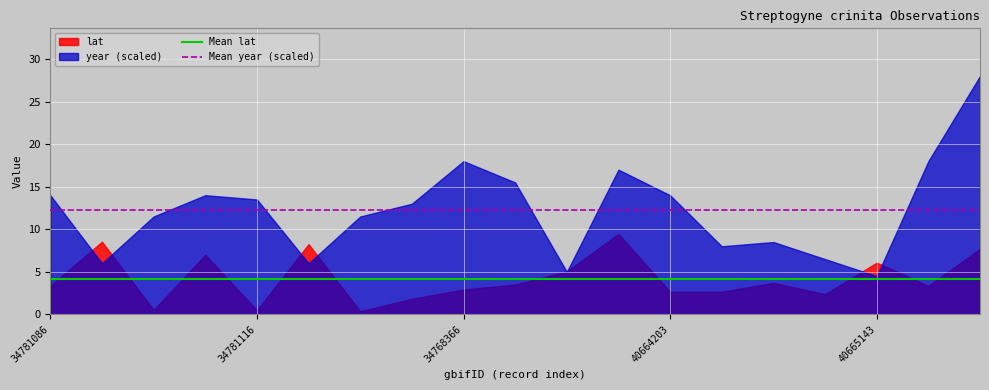

What is the value of the Mean lat point at the 1st from the left?

4.2